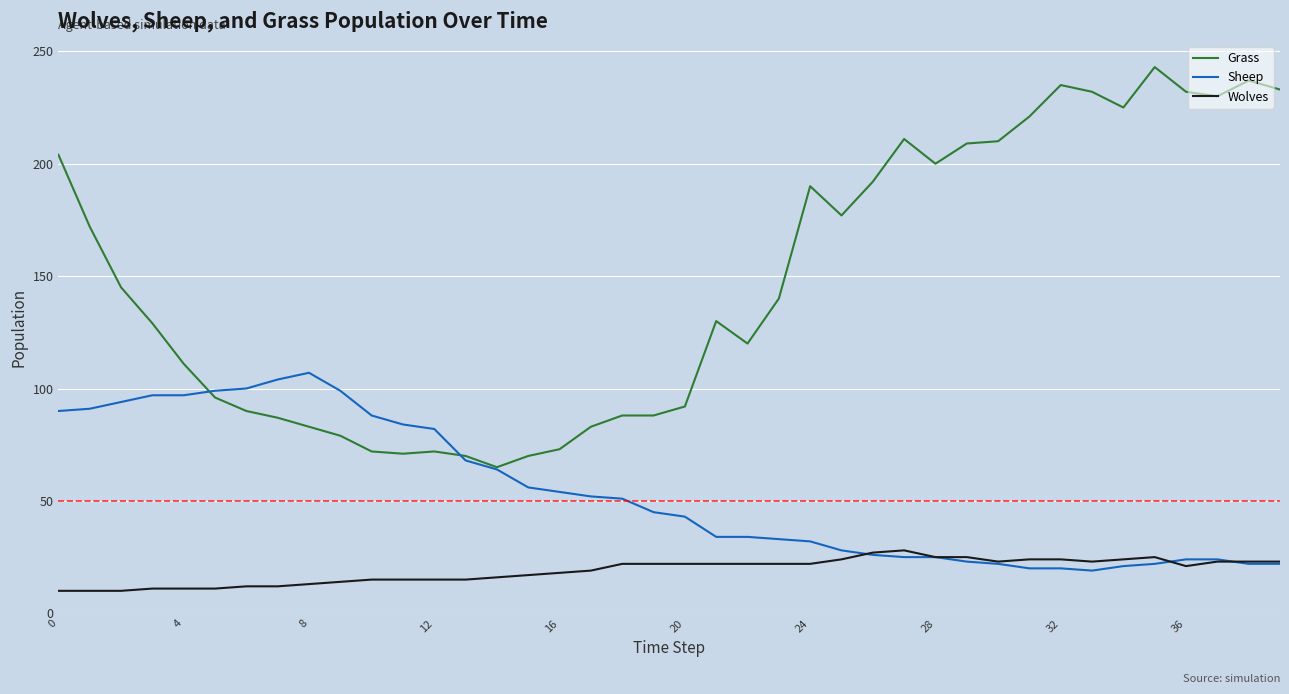

How many values in the Sheep series are below 45?

20